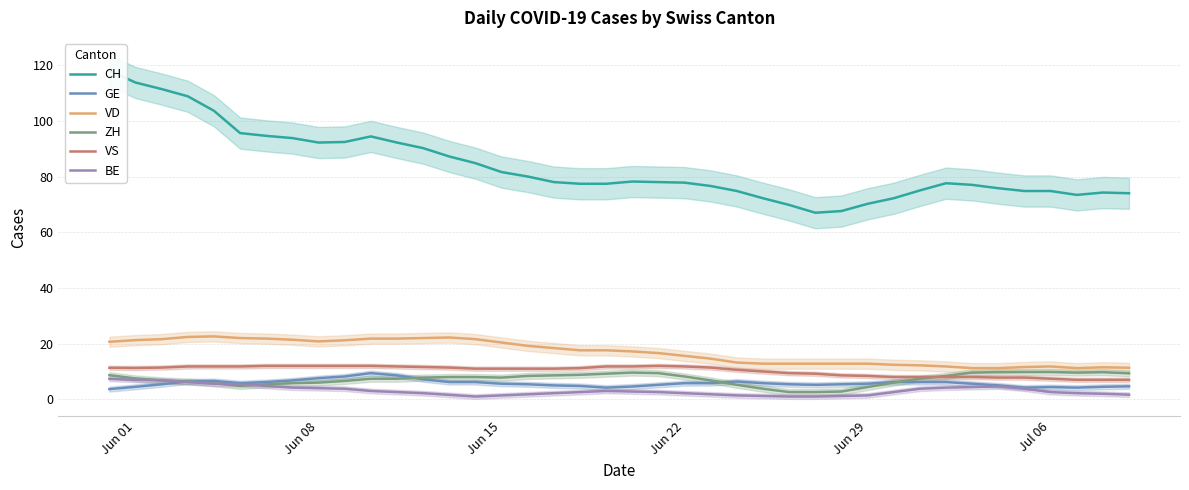

True or false: BE and VD intersect in this chart.

False